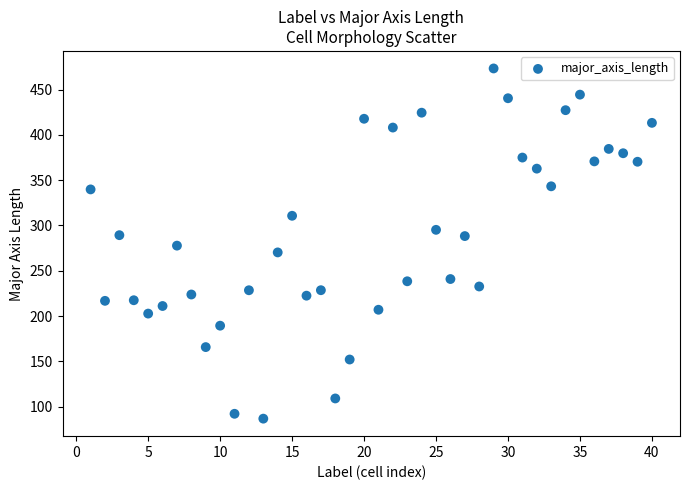

What is the range of X values (max minus min)?

39.0